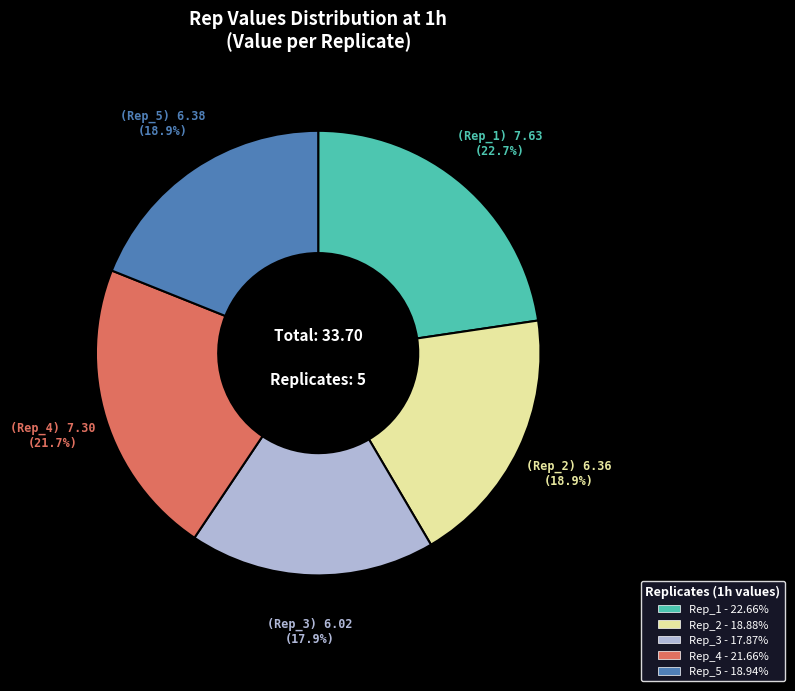

Approximately how many times larger is the value at Rep_1 - 22.66% compared to Rep_3 - 17.87%?

1.3